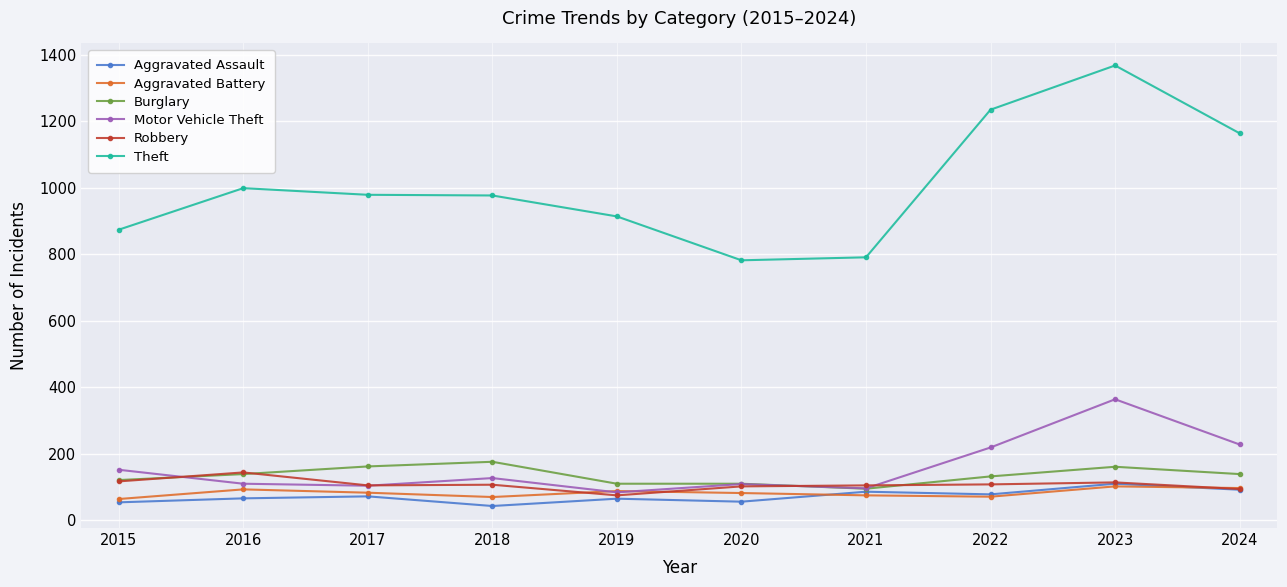

Is this an area chart (filled region under the line)?

No